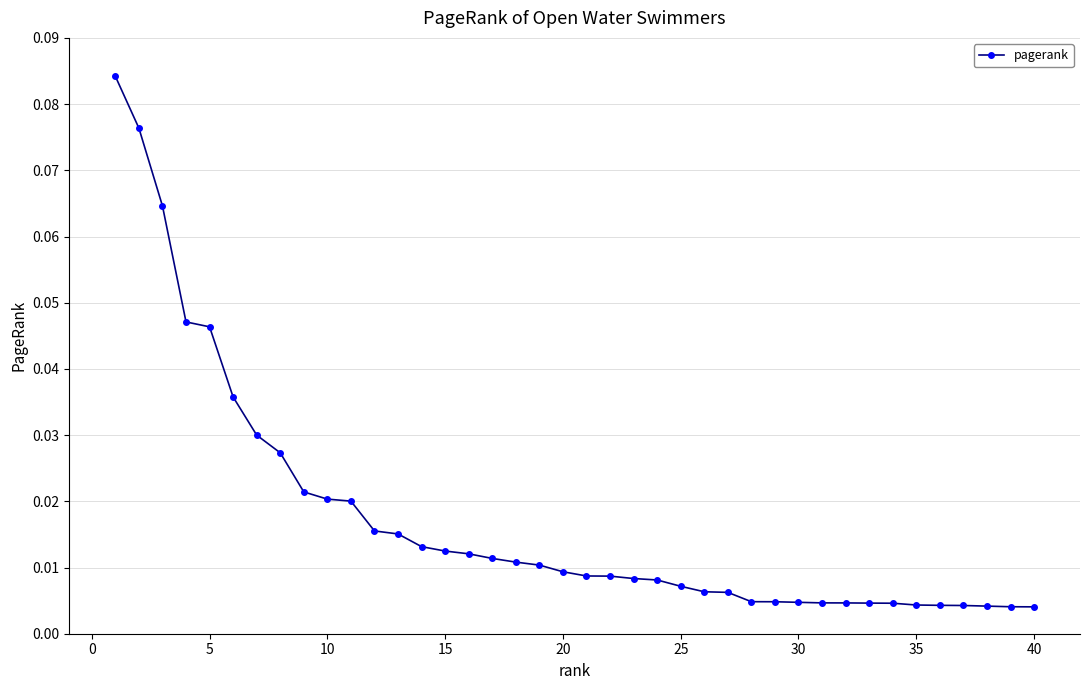

What is the sum of all values?

0.7